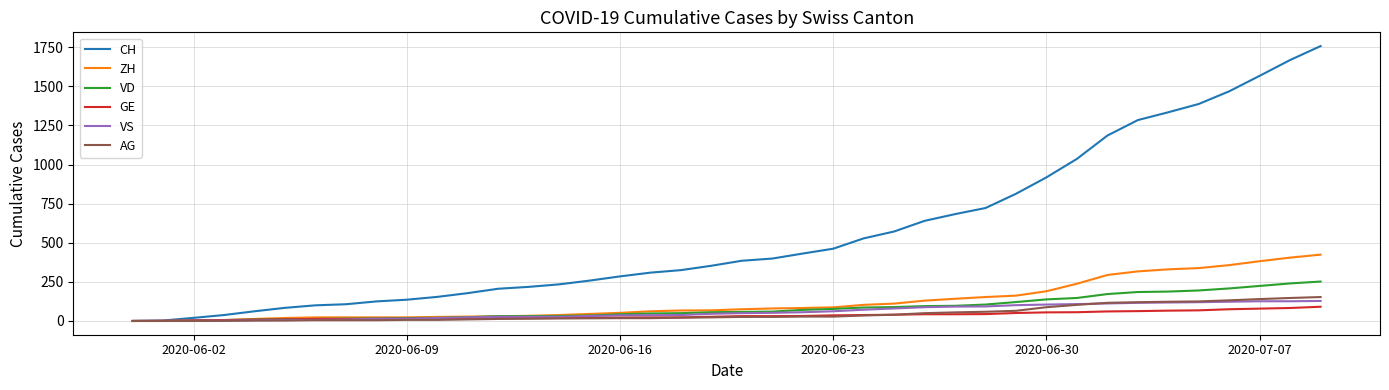

Which series has the largest range (max minus min)?

CH